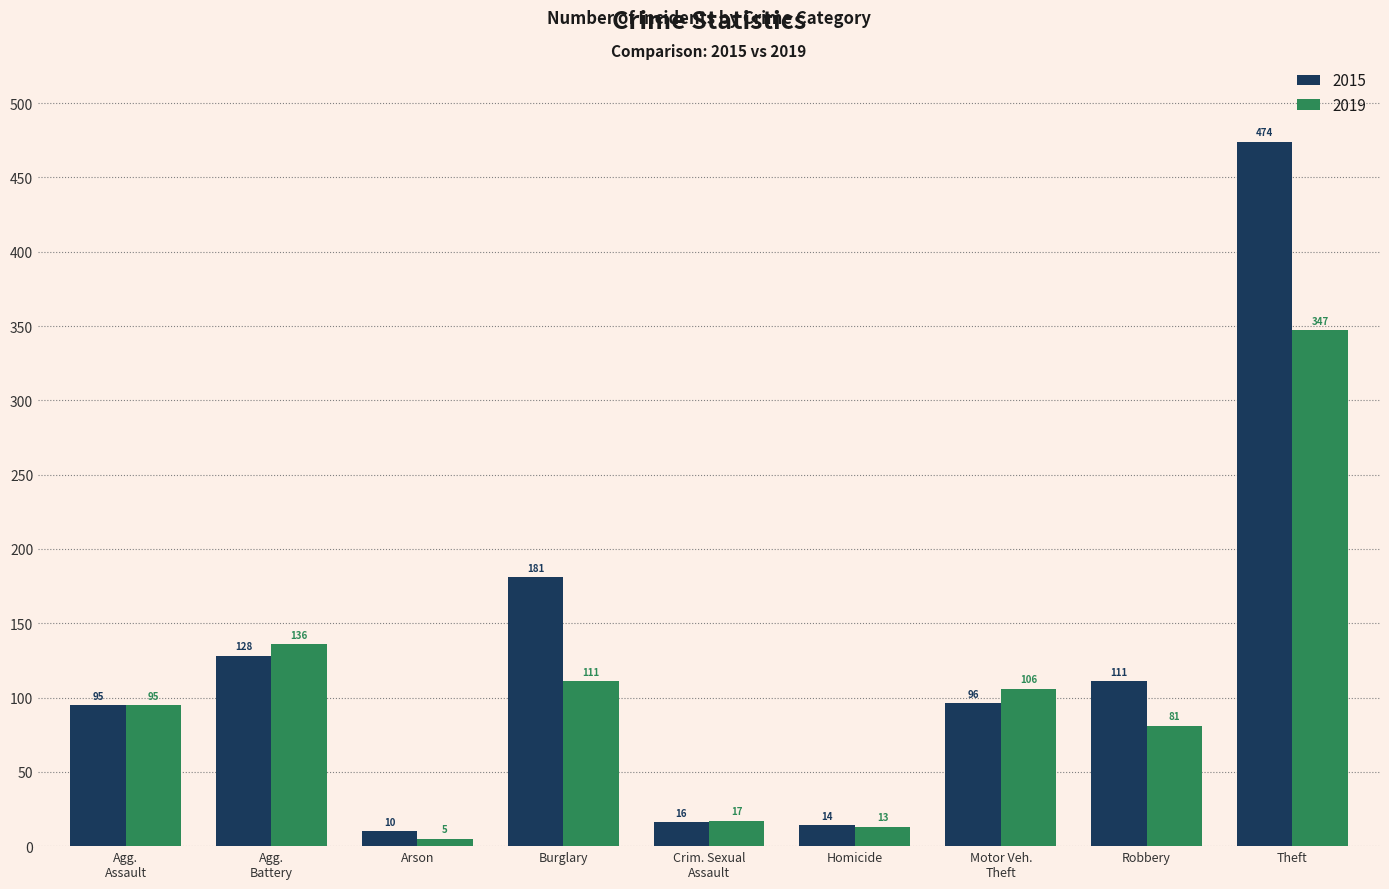

List the series in order of their overall mean, highest first.

2015, 2019